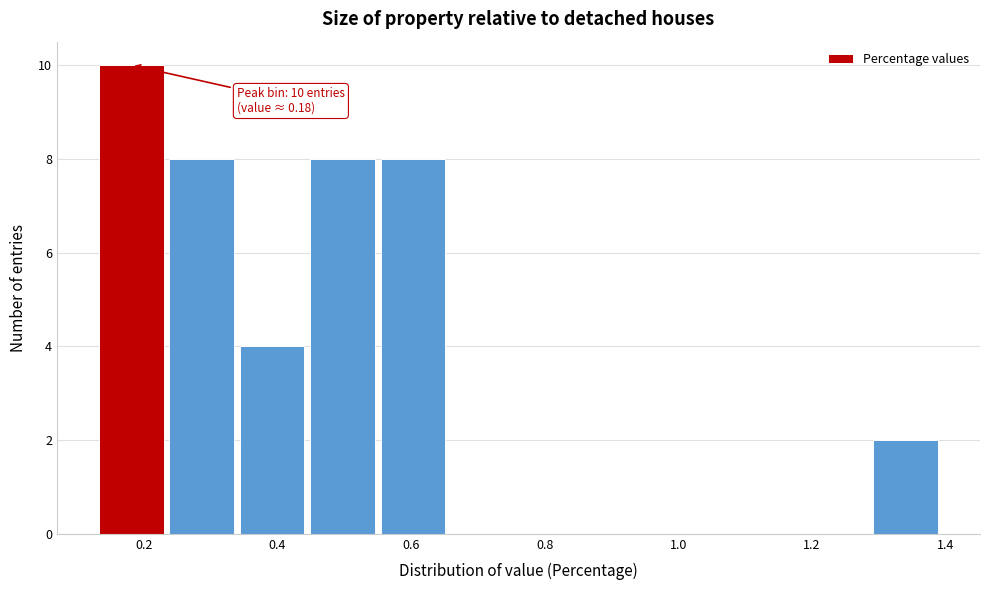

Which range on the x-axis has the tallest bar?

0.12 to 0.24